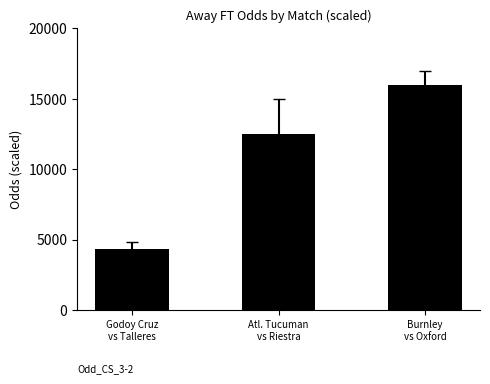

Which label corresponds to the smallest value in the chart?

Godoy Cruz
vs Talleres